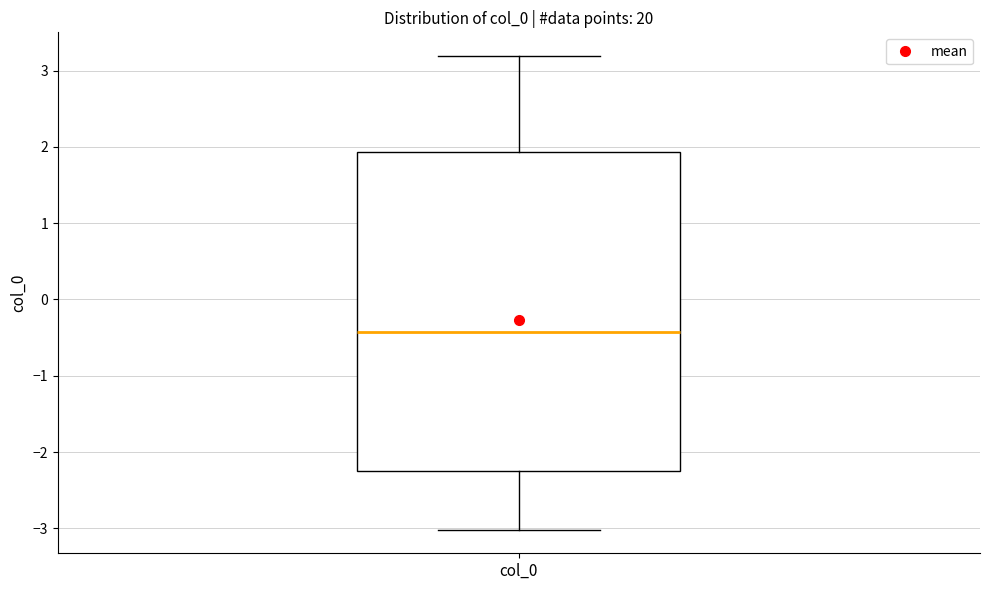

Transcribe this box plot: give where the median line is, the range the box spans, and where the two whiskers end, as read against the y-axis. The values are not printed on the chart, so give them approximately, as read against the axis.

median -0.4, box -2.3 to 1.9, whiskers -3.0 to 3.2